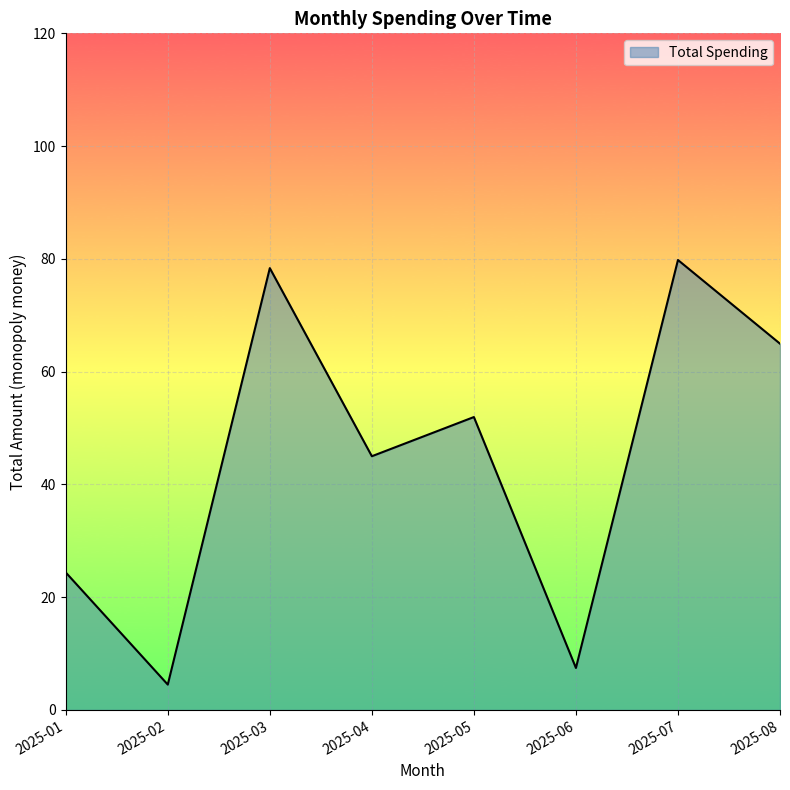

What is the average value?

44.6